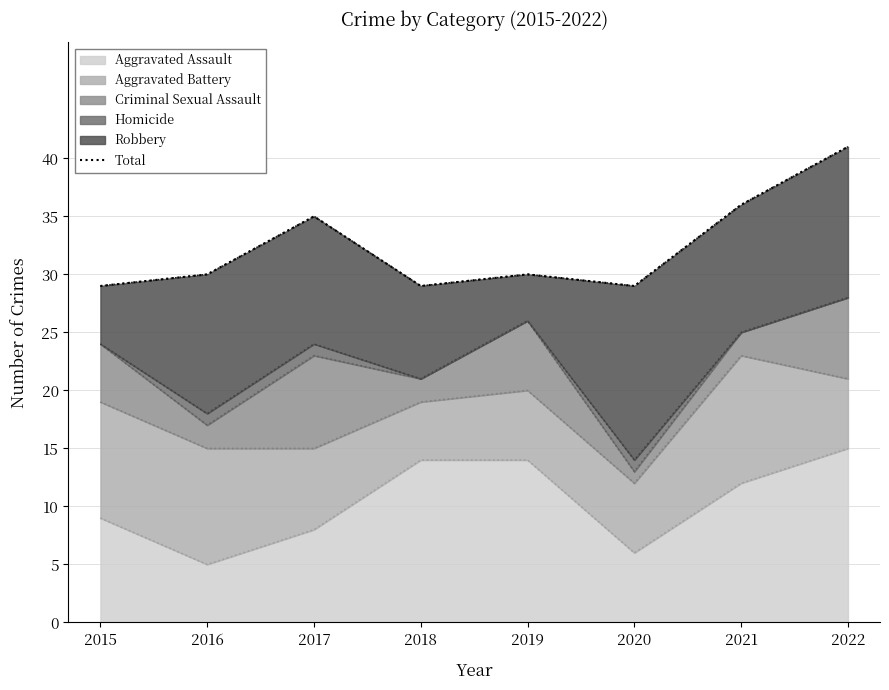

Does the chart display data point markers on the line(s)?

No